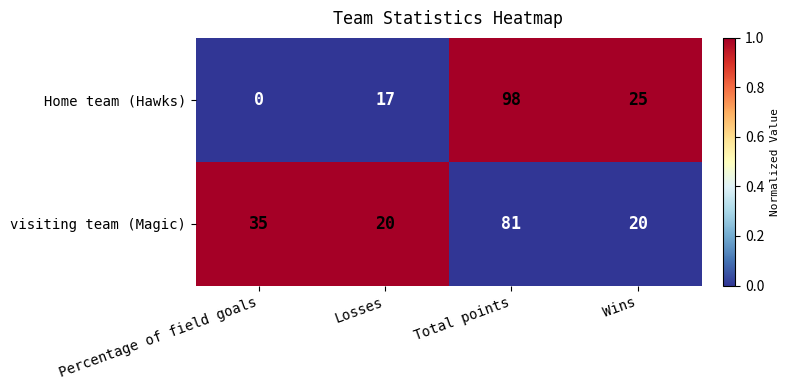

The Home team (Hawks) series shows 25 at Wins. True or false?

True